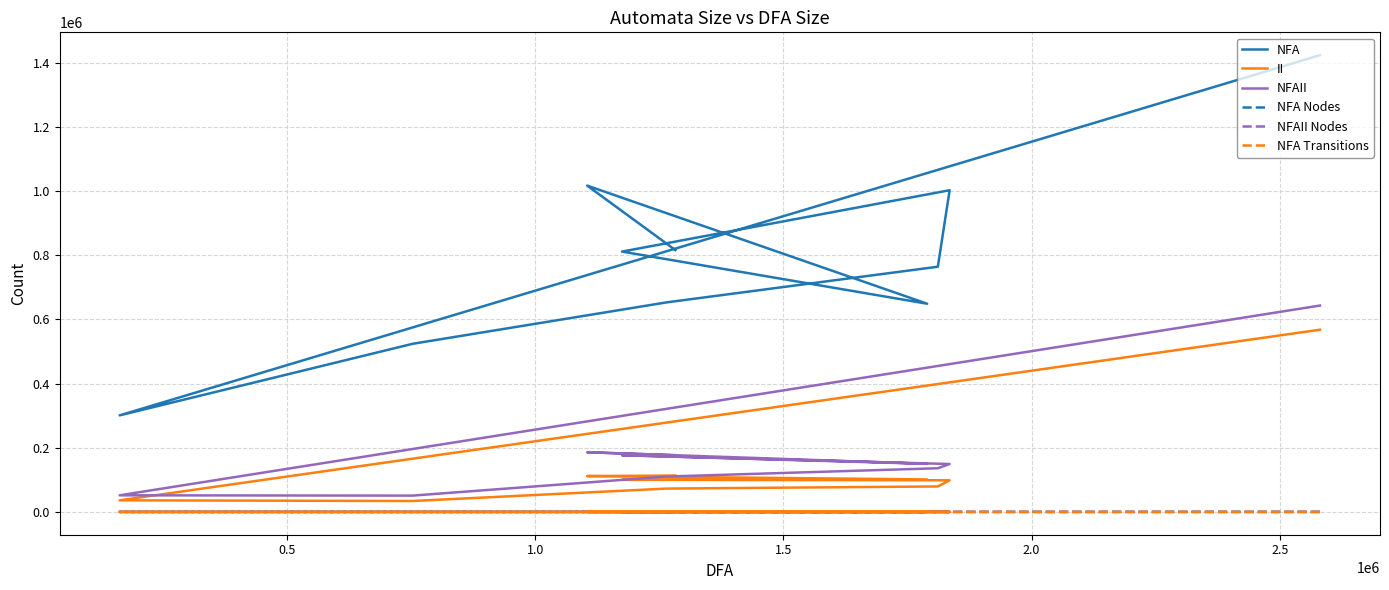

Does the chart have visible grid lines?

Yes